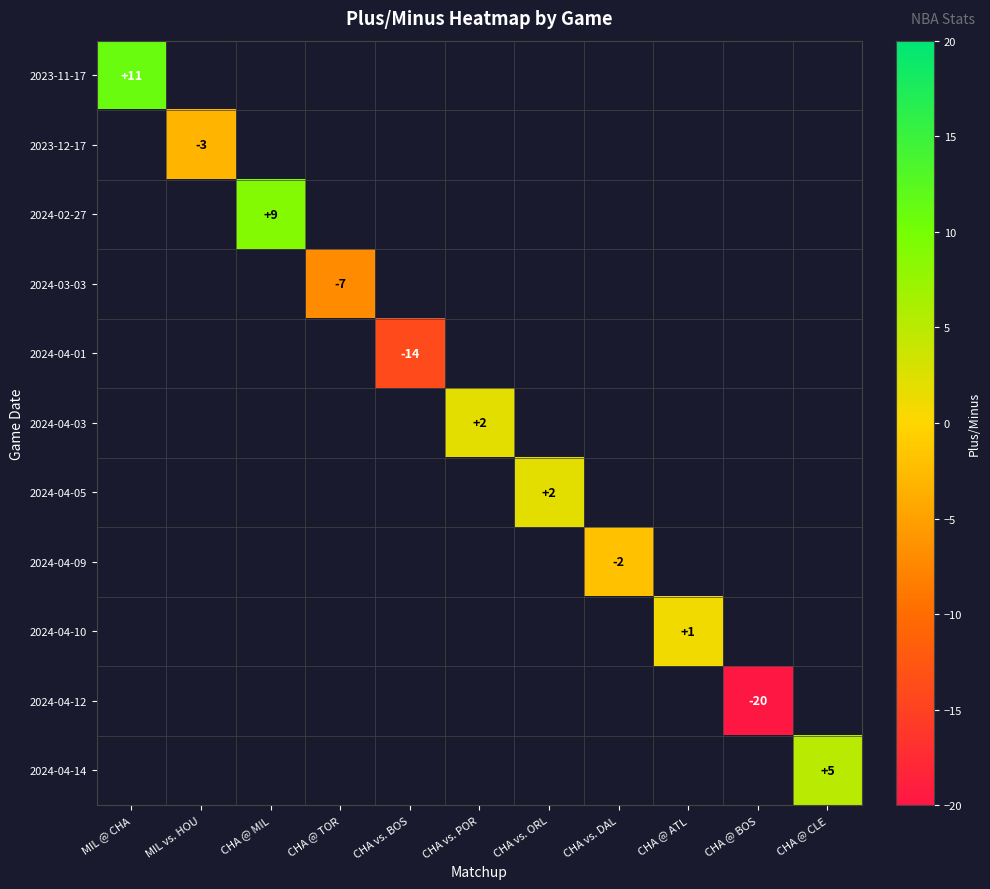

At how many categories does at least one series exceed -16?

10